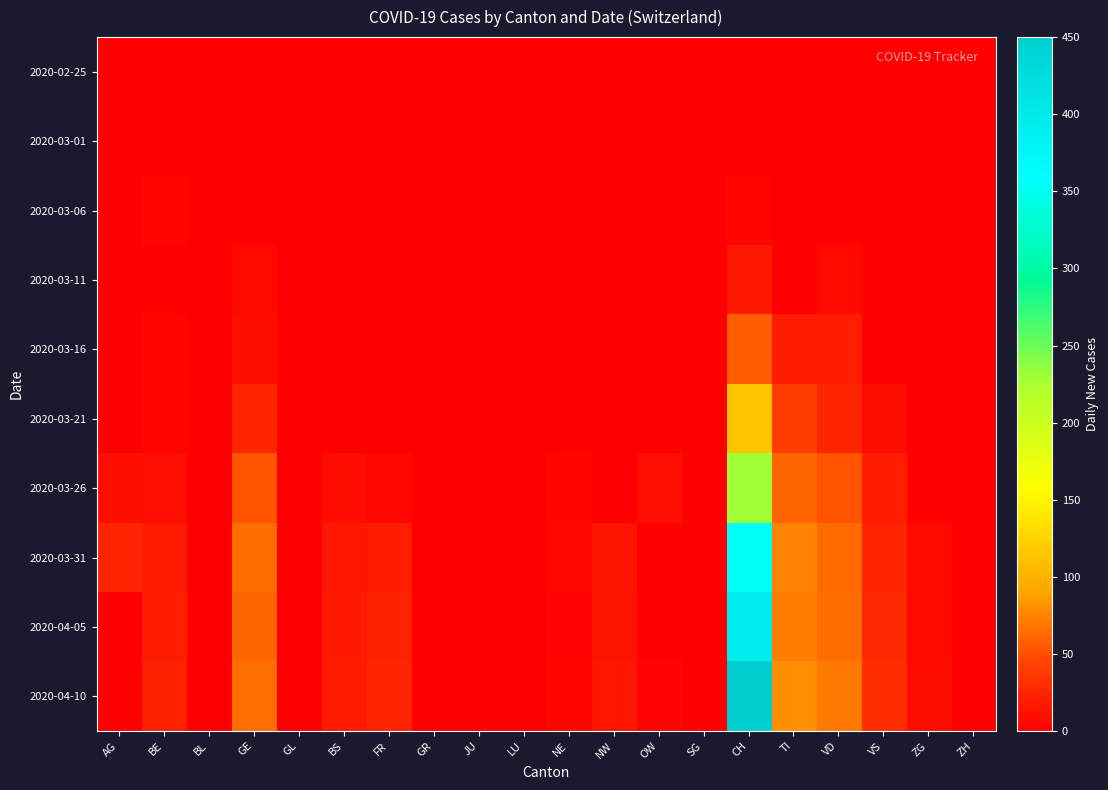

Reading left to right, transcribe all the data shown in this chart.

2020-02-25: AG=0	BE=0	BL=0	GE=0	GL=0	BS=0	FR=0	GR=0	JU=0	LU=0	NE=0	NW=0	OW=0	SG=0	CH=0	TI=0	VD=0	VS=0	ZG=0	ZH=0
2020-03-01: AG=0	BE=0	BL=0	GE=0	GL=0	BS=0	FR=0	GR=0	JU=0	LU=0	NE=0	NW=0	OW=0	SG=0	CH=0	TI=0	VD=0	VS=0	ZG=0	ZH=0
2020-03-06: AG=0	BE=4	BL=0	GE=0	GL=0	BS=0	FR=0	GR=0	JU=0	LU=0	NE=0	NW=0	OW=0	SG=0	CH=4	TI=0	VD=0	VS=0	ZG=0	ZH=0
2020-03-11: AG=0	BE=1	BL=0	GE=6	GL=0	BS=0	FR=0	GR=0	JU=0	LU=0	NE=0	NW=0	OW=0	SG=0	CH=17	TI=0	VD=7	VS=1	ZG=0	ZH=0
2020-03-16: AG=0	BE=4	BL=0	GE=10	GL=0	BS=0	FR=0	GR=0	JU=0	LU=0	NE=0	NW=0	OW=0	SG=0	CH=56	TI=18	VD=20	VS=2	ZG=0	ZH=0
2020-03-21: AG=0	BE=4	BL=0	GE=25	GL=0	BS=0	FR=0	GR=0	JU=0	LU=0	NE=0	NW=0	OW=0	SG=0	CH=114	TI=40	VD=24	VS=8	ZG=0	ZH=0
2020-03-26: AG=10	BE=9	BL=0	GE=52	GL=0	BS=8	FR=5	GR=0	JU=0	LU=0	NE=4	NW=0	OW=9	SG=0	CH=230	TI=60	VD=52	VS=19	ZG=1	ZH=0
2020-03-31: AG=25	BE=18	BL=0	GE=64	GL=0	BS=15	FR=20	GR=0	JU=0	LU=0	NE=5	NW=14	OW=1	SG=0	CH=355	TI=74	VD=63	VS=24	ZG=6	ZH=0
2020-04-05: AG=0	BE=19	BL=0	GE=61	GL=0	BS=17	FR=22	GR=0	JU=0	LU=0	NE=3	NW=13	OW=2	SG=0	CH=393	TI=72	VD=64	VS=28	ZG=7	ZH=0
2020-04-10: AG=0	BE=22	BL=0	GE=65	GL=0	BS=18	FR=25	GR=0	JU=0	LU=0	NE=4	NW=15	OW=3	SG=0	CH=450	TI=80	VD=70	VS=30	ZG=8	ZH=0